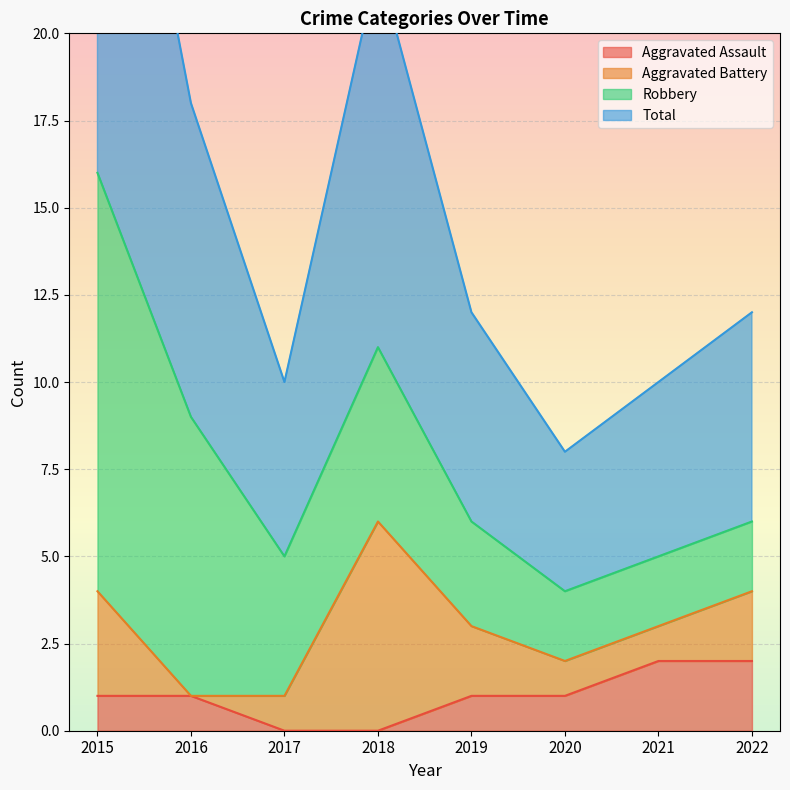

What is the maximum value for Aggravated Assault?

2